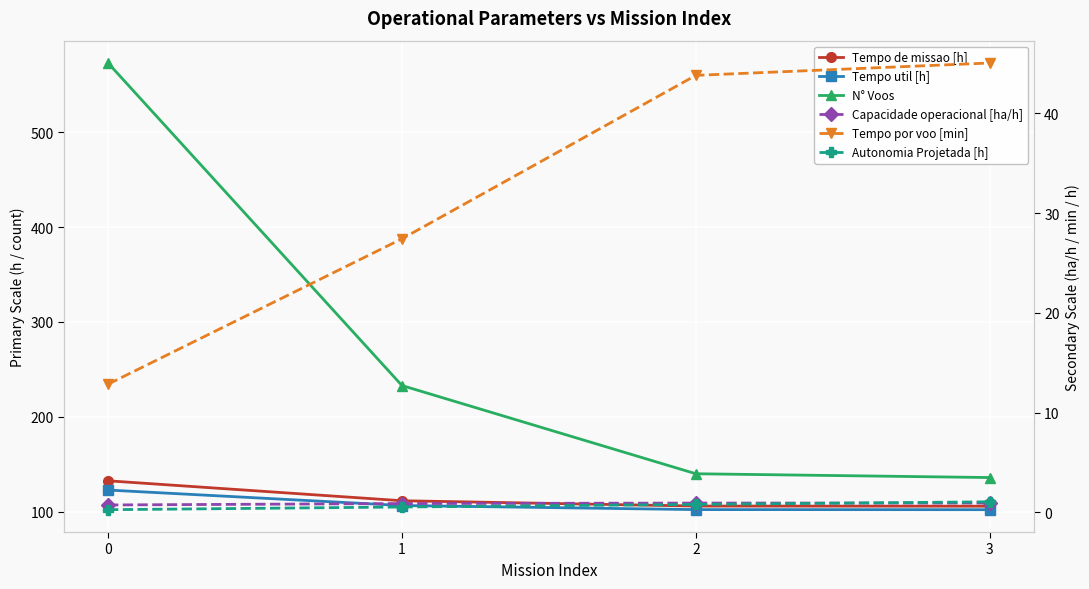

Is it true that Tempo de missao [h] equals 152.7 at 3?

False